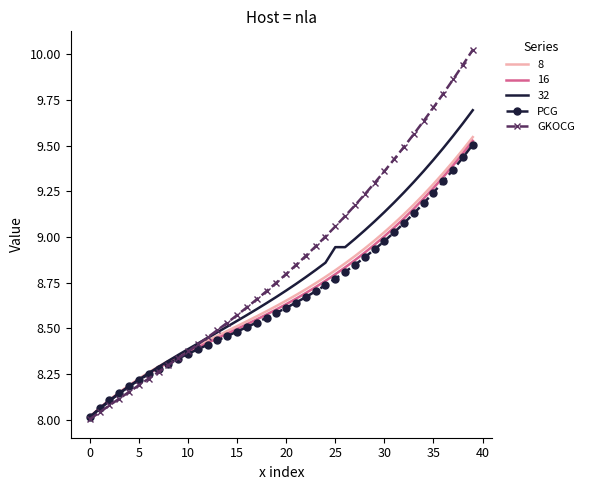

Which series has the widest spread of values?

GKOCG